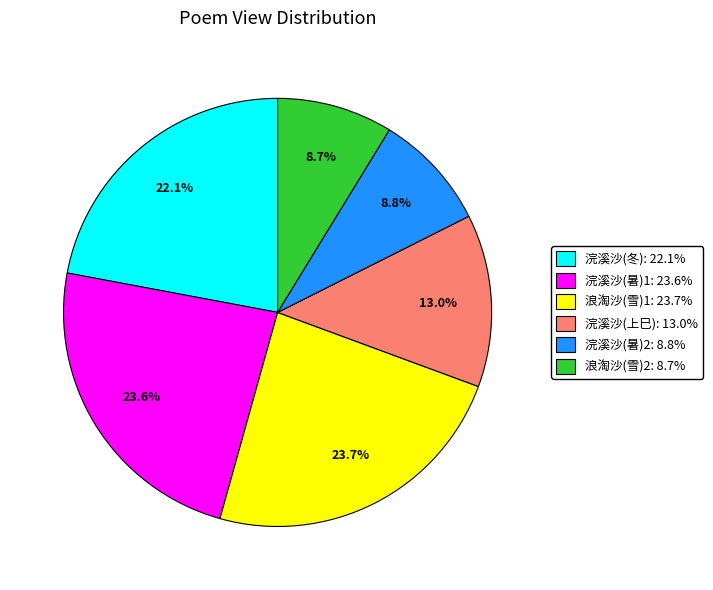

Is 浣溪沙(冬): 22.1% the majority of the pie?

No